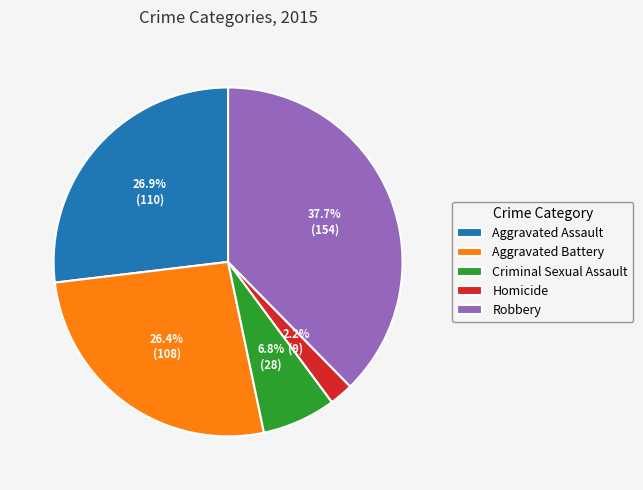

Combined, do Aggravated Battery and Homicide account for over 50%?

No